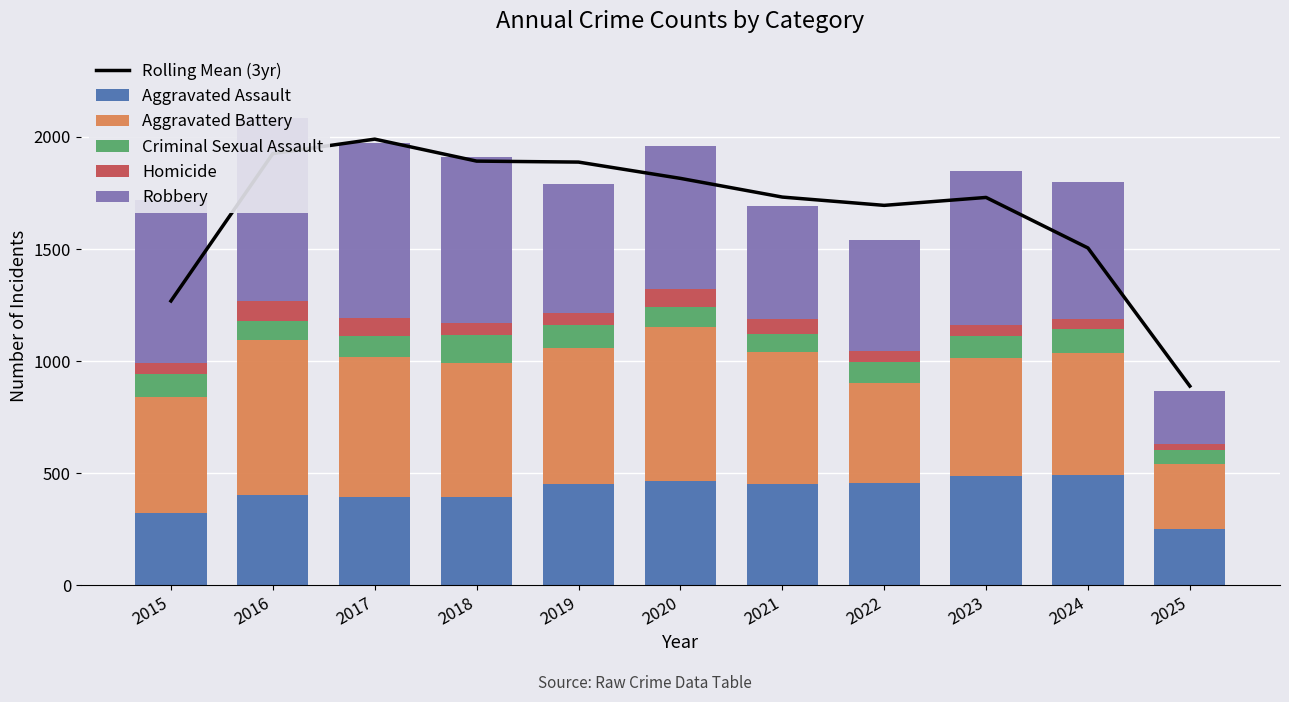

True or false: Criminal Sexual Assault has a value of 44.5 at 2015.

False